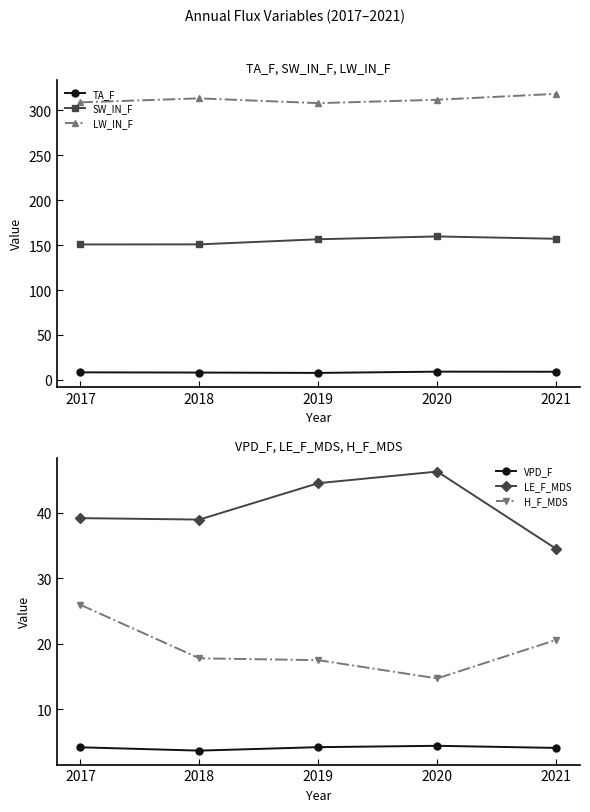

At which label does SW_IN_F reach its peak?

2020